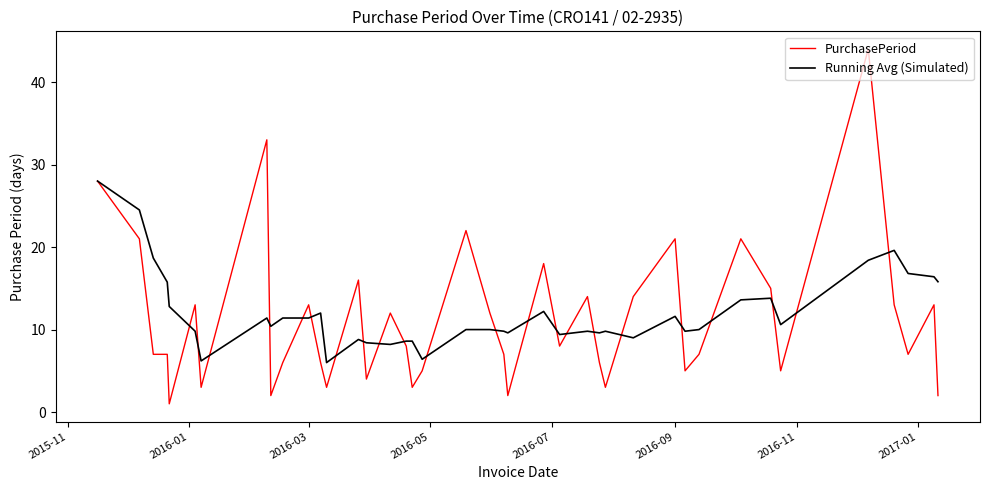

True or false: PurchasePeriod has more than 1 interior local peaks.

True